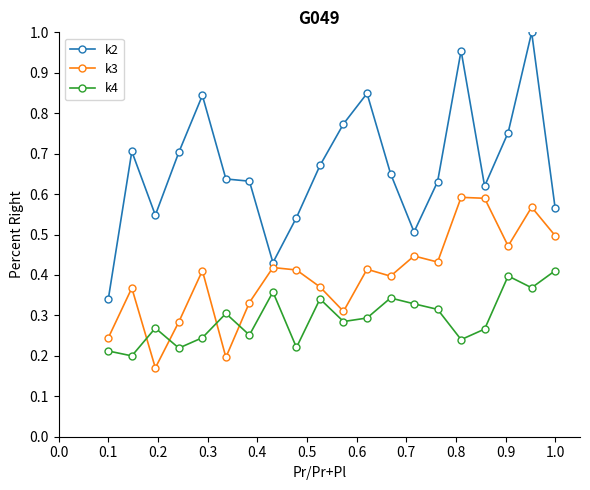

True or false: k4 has more than 1 points higher than both neighbors.

True